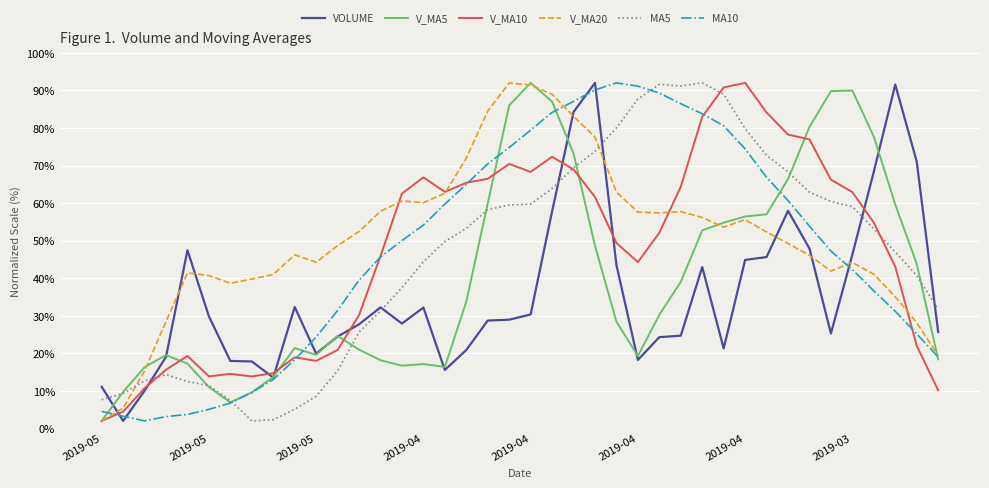

What is the greatest value displayed?

92.0